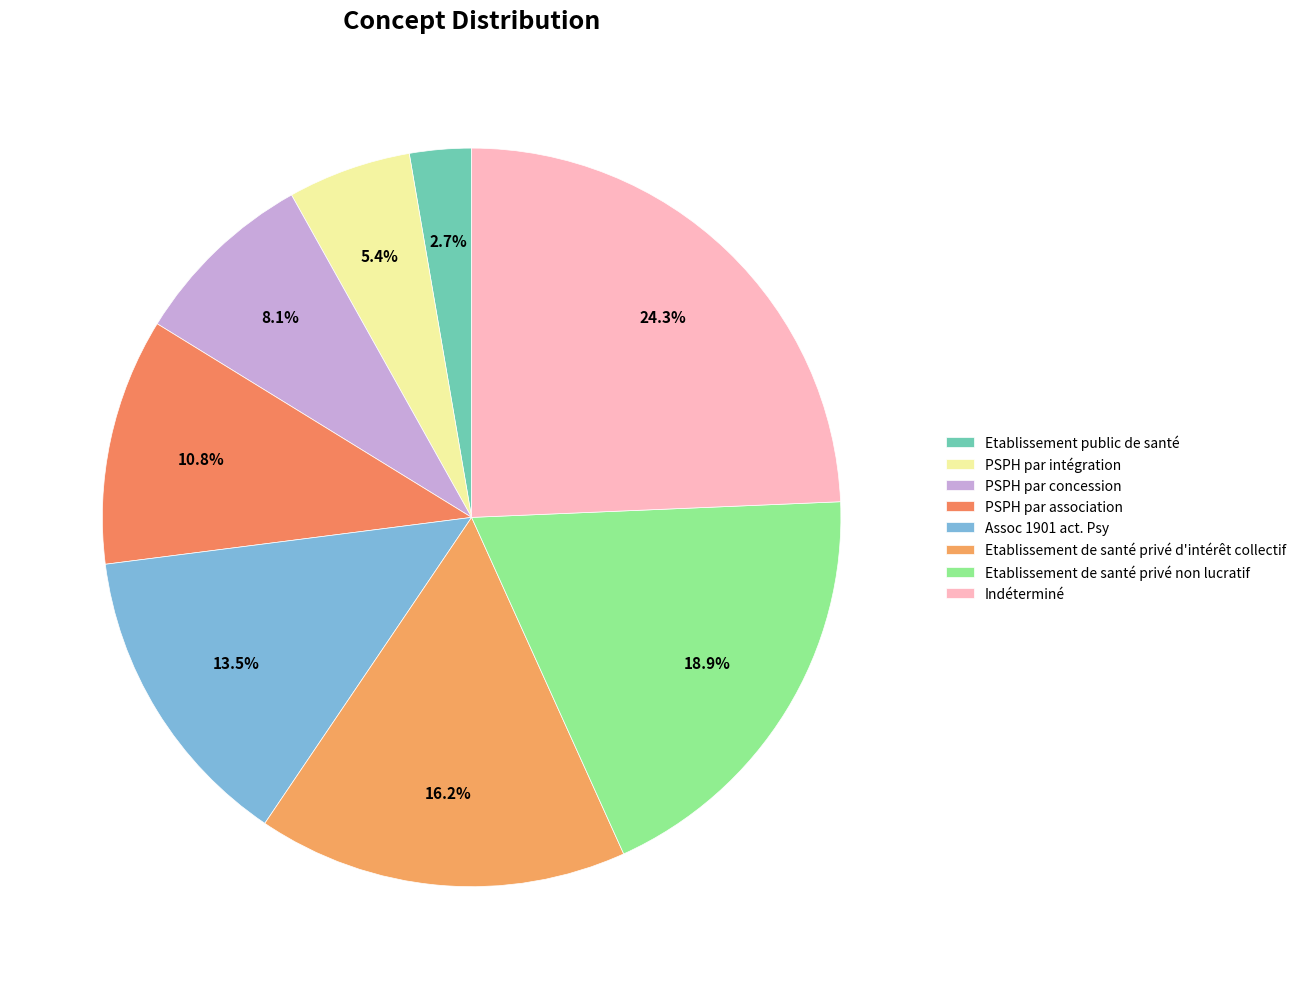

How many segments does this pie chart have?

8